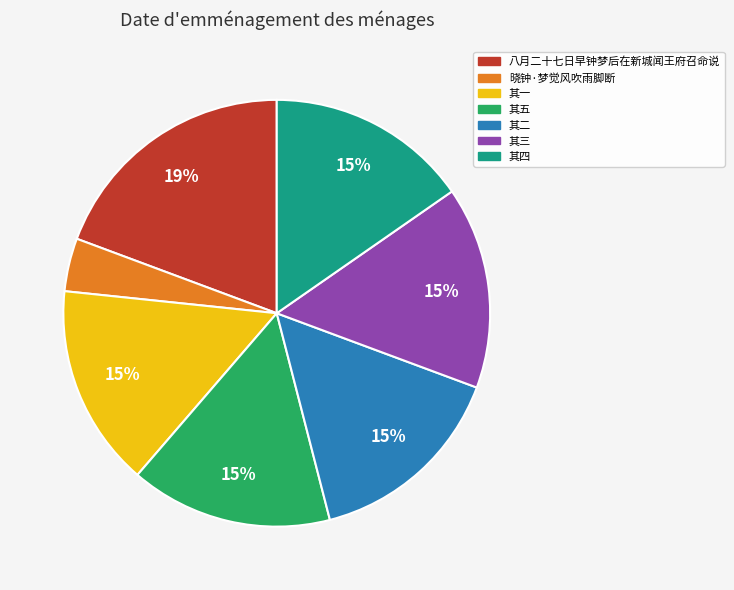

Is there any slice that represents more than half of the pie?

No